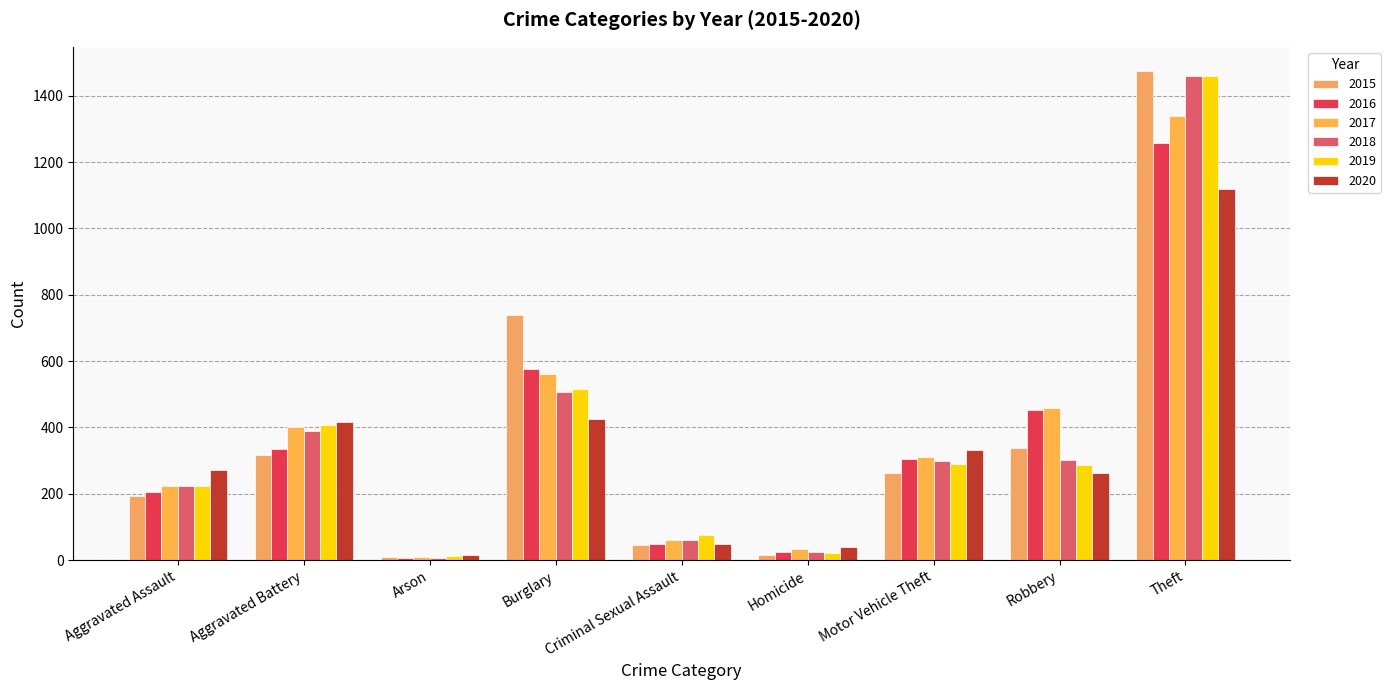

How many categories are shown in the chart?

9